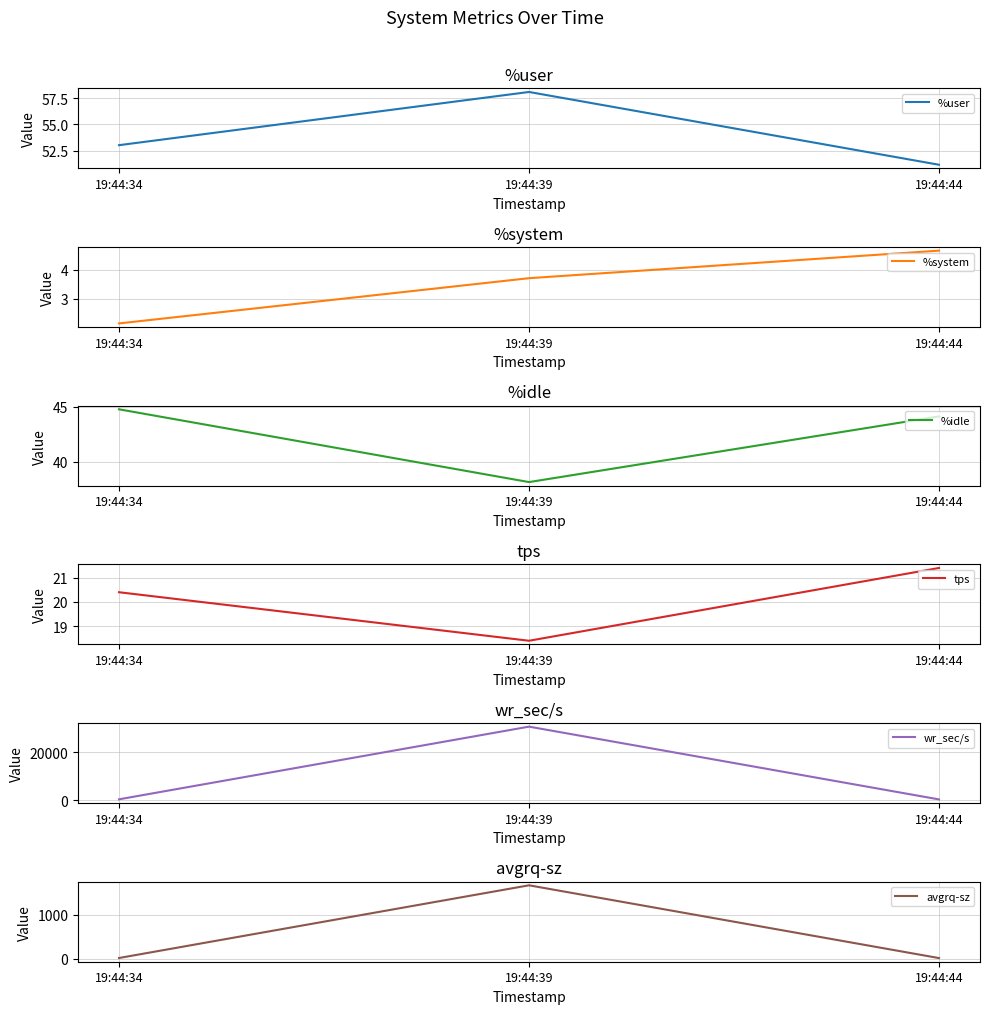

Reading left to right, extract all data points from this chart.

%user: 53.0	58.1	51.1
%system: 2.1	3.7	4.7
%idle: 44.8	38.1	44.1
tps: 20.4	18.4	21.4
wr_sec/s: 289.6	30793.6	246.4
avgrq-sz: 14.2	1673.6	12.3